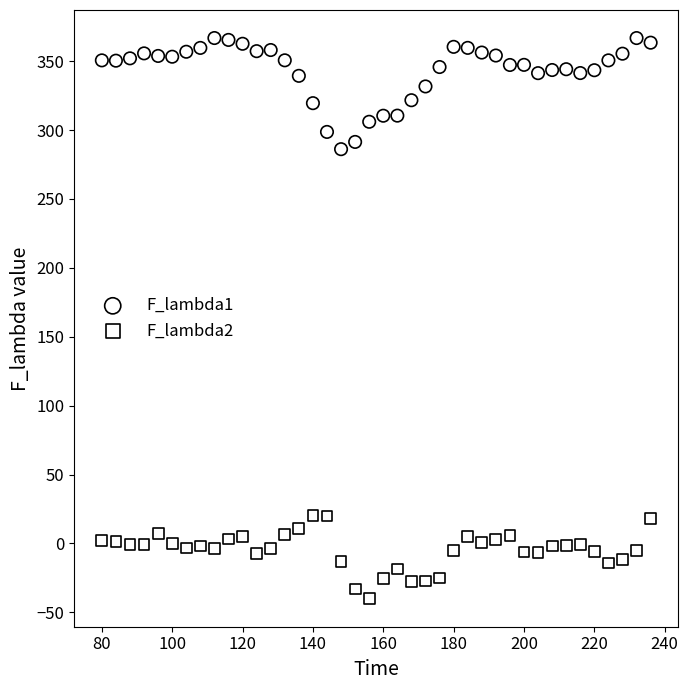

Across all series, what Y value is closest to 163?

286.1